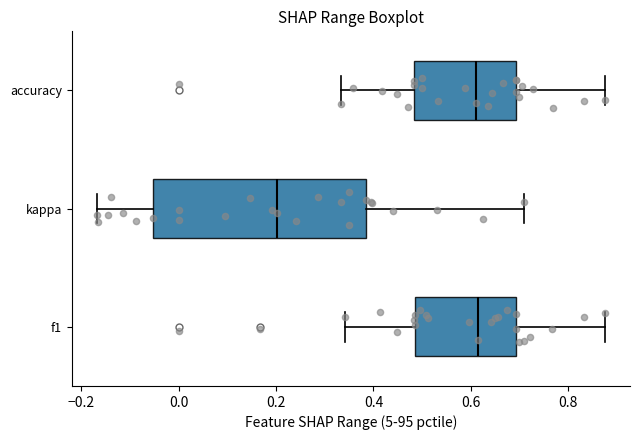

Where is the right edge of the box for kappa on the x-axis? The values are not printed on the chart, so give them approximately, as read against the axis.

0.38